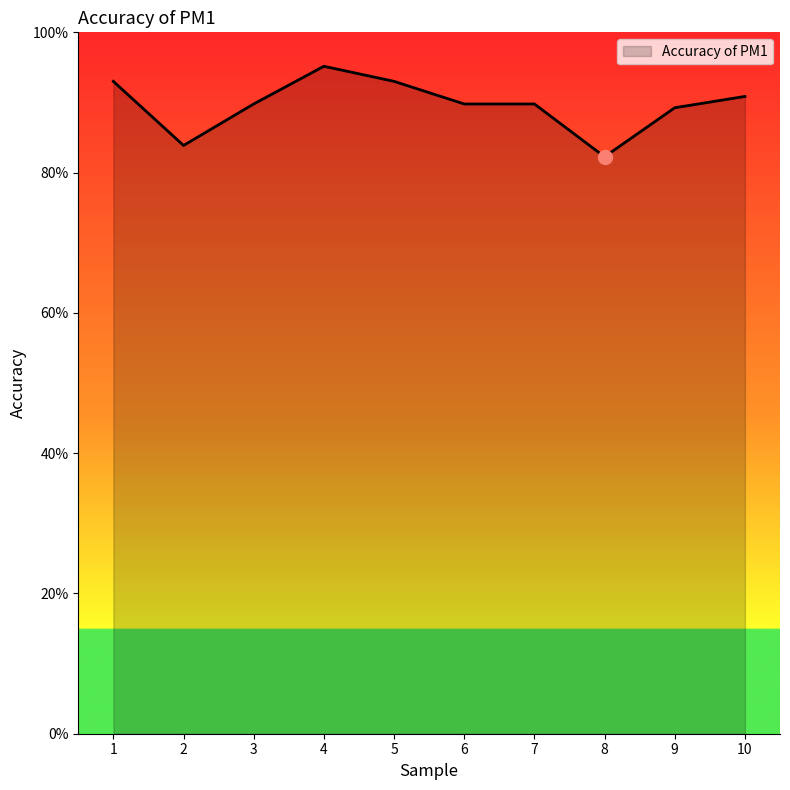

Is it true that the value at 1 is 0.9?

True